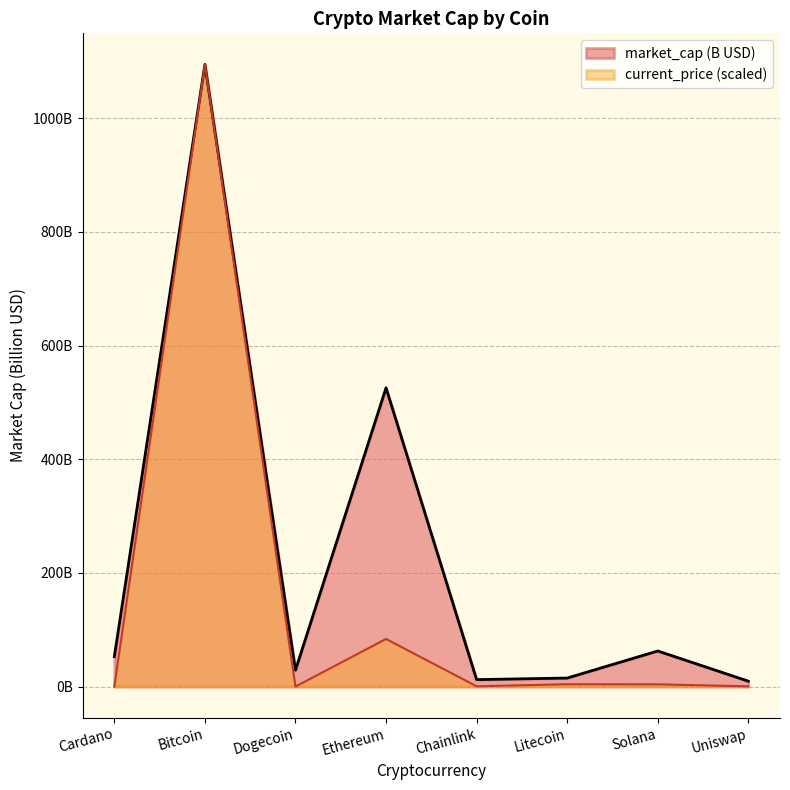

How many data points does each series have?

8